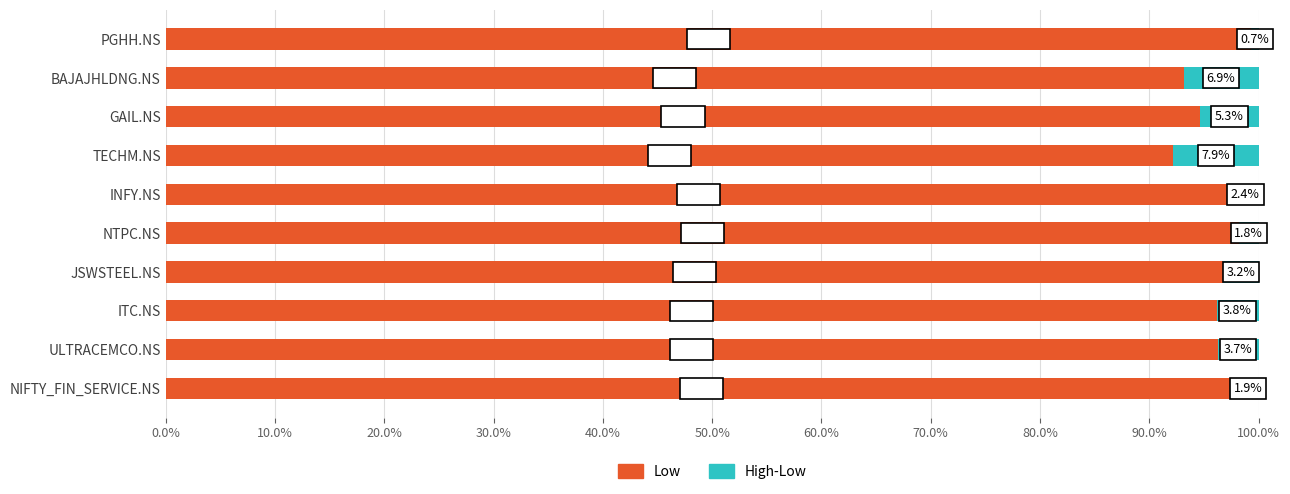

What is the highest value of the Low series?

99.3